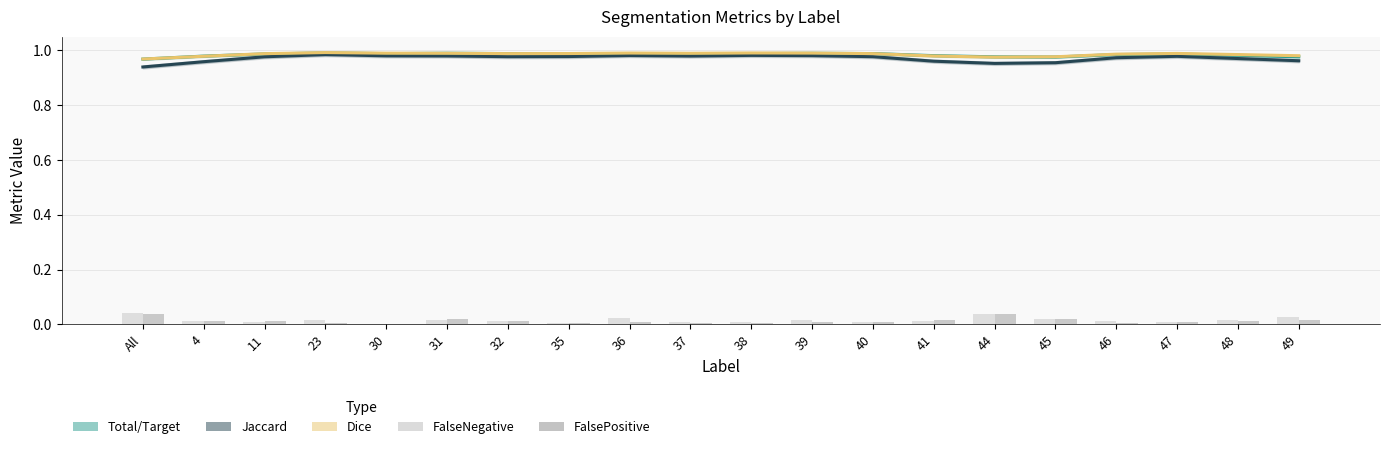

Reading left to right, transcribe all the data shown in this chart.

Total/Target: 1.0	1.0	1.0	1.0	1.0	1.0	1.0	1.0	1.0	1.0	1.0	1.0	1.0	1.0	1.0	1.0	1.0	1.0	1.0	1.0
Jaccard: 0.9	1.0	1.0	1.0	1.0	1.0	1.0	1.0	1.0	1.0	1.0	1.0	1.0	1.0	1.0	1.0	1.0	1.0	1.0	1.0
Dice: 1.0	1.0	1.0	1.0	1.0	1.0	1.0	1.0	1.0	1.0	1.0	1.0	1.0	1.0	1.0	1.0	1.0	1.0	1.0	1.0
FalseNegative: 0.0	0.0	0.0	0.0	0.0	0.0	0.0	0.0	0.0	0.0	0.0	0.0	0.0	0.0	0.0	0.0	0.0	0.0	0.0	0.0
FalsePositive: 0.0	0.0	0.0	0.0	0.0	0.0	0.0	0.0	0.0	0.0	0.0	0.0	0.0	0.0	0.0	0.0	0.0	0.0	0.0	0.0